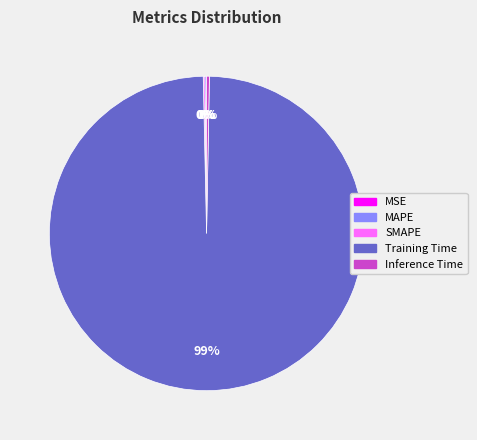

Is there any slice that represents more than half of the pie?

Yes